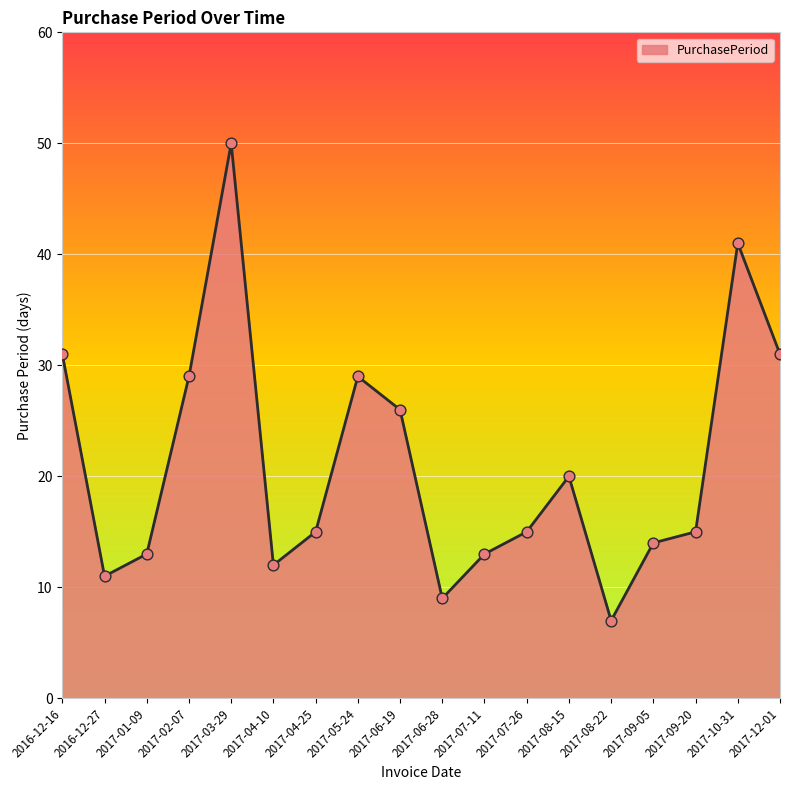

Approximately how many times larger is the value at 2017-07-11 compared to 2017-09-20?

0.9